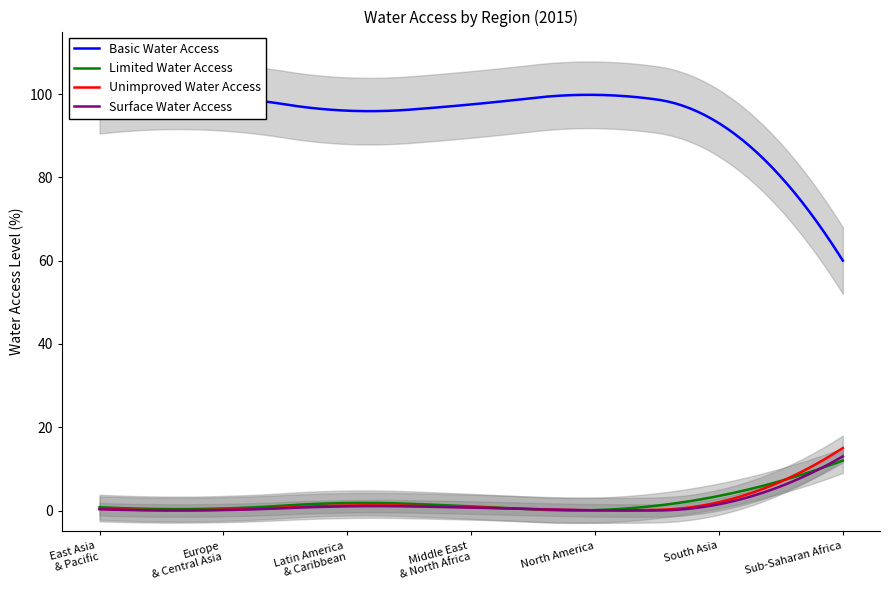

How many distinct data groups are displayed?

3